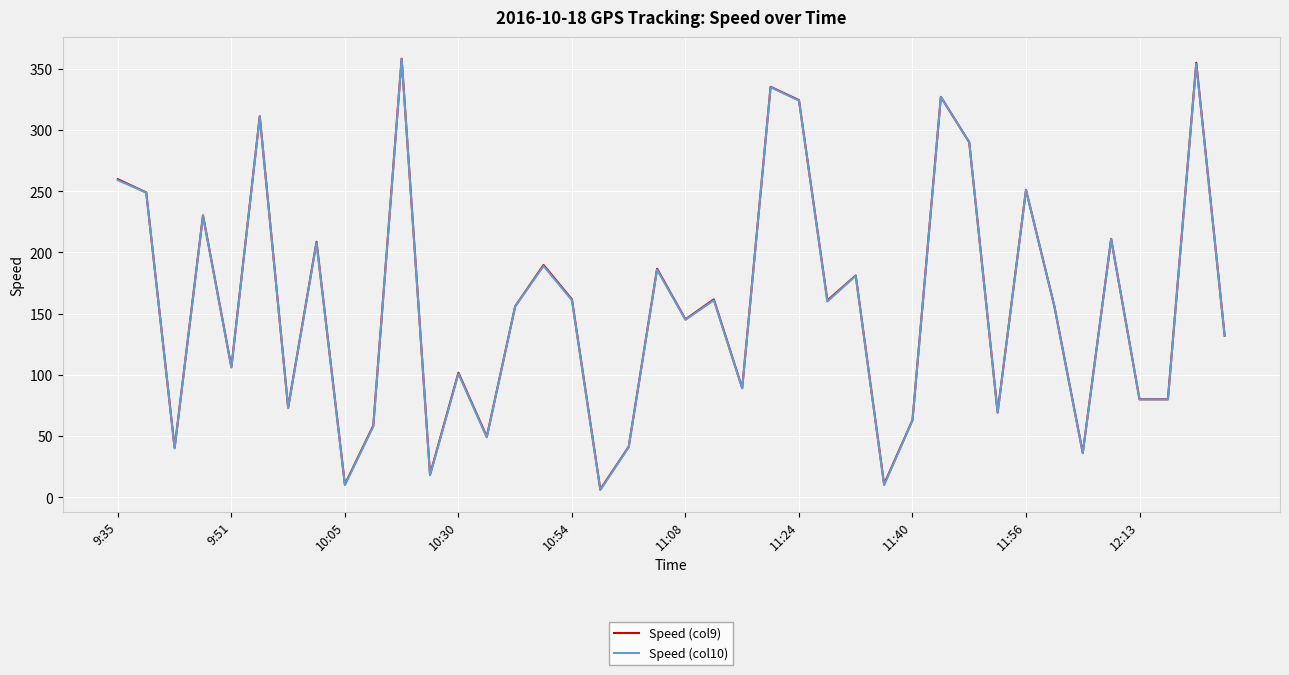

What is the maximum value shown in the chart?

358.3